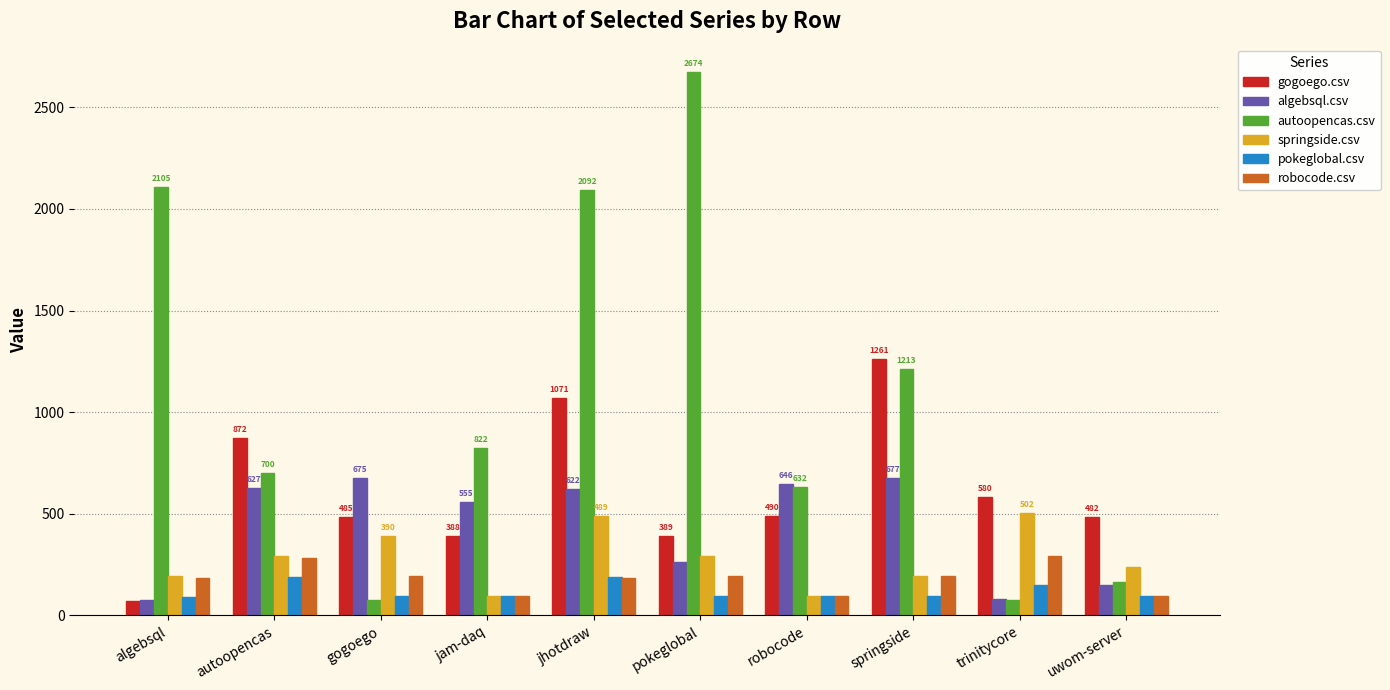

Which series has the largest total across all categories?

autoopencas.csv